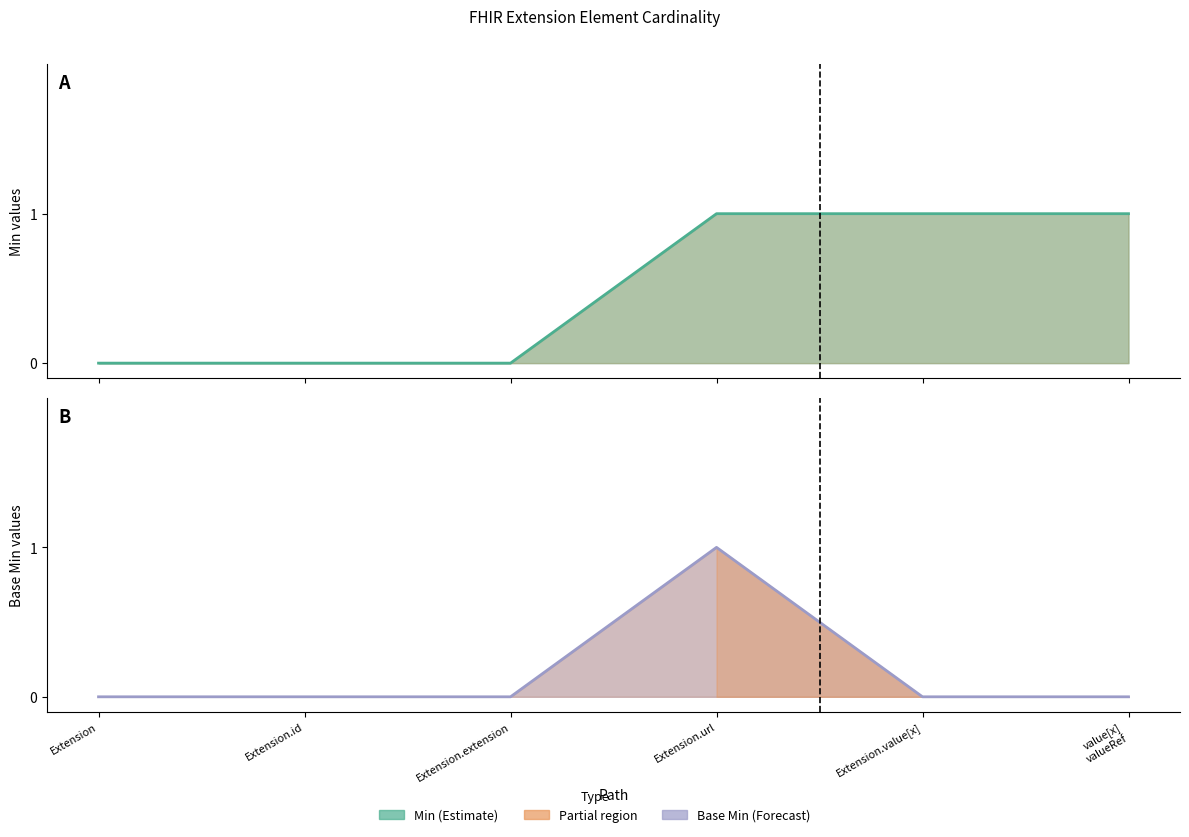

Which series has the largest range (max minus min)?

Min (line)